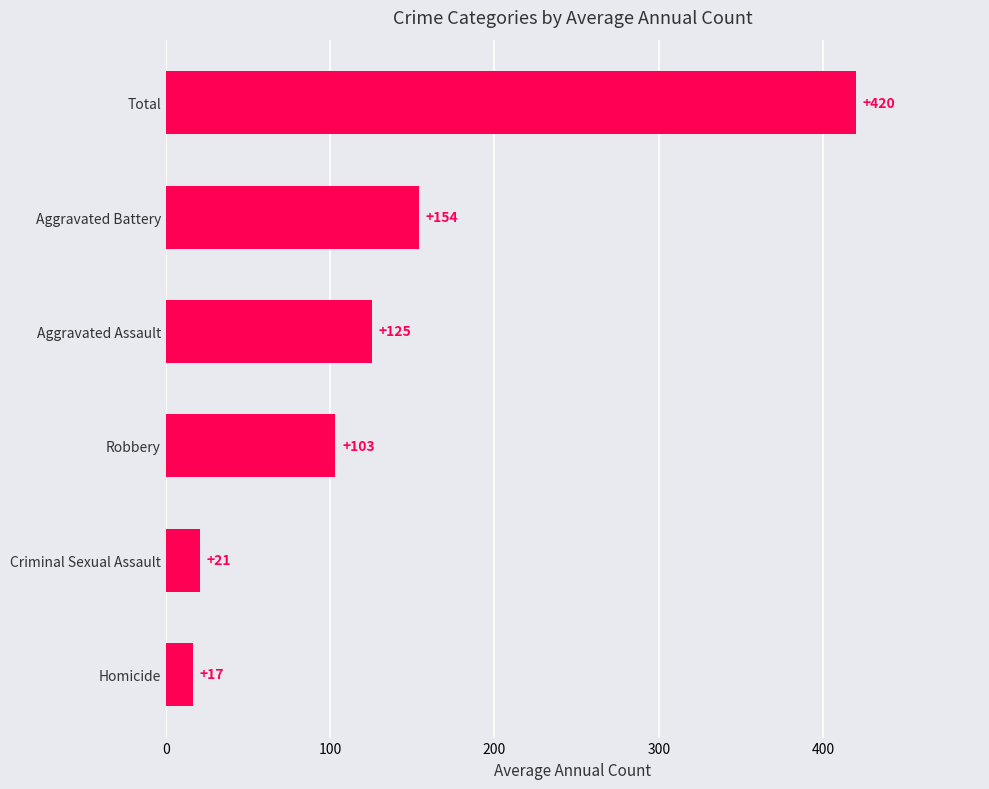

What is the sum of all values?

839.8